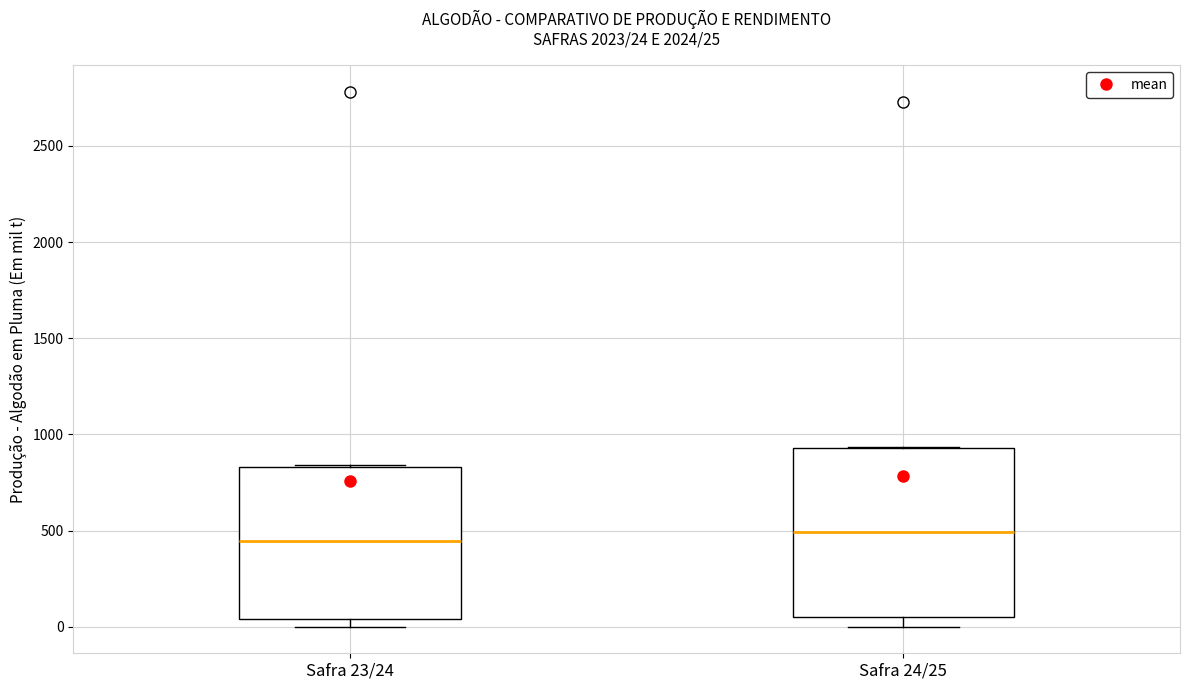

Comparing the boxes themselves (not the whiskers), which one is the tallest?

Safra 24/25